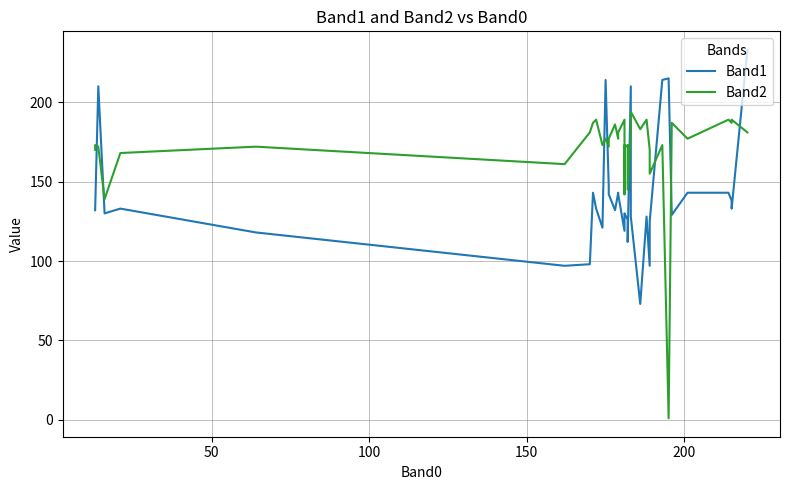

The Band1 series shows 174 at 12. True or false?

False